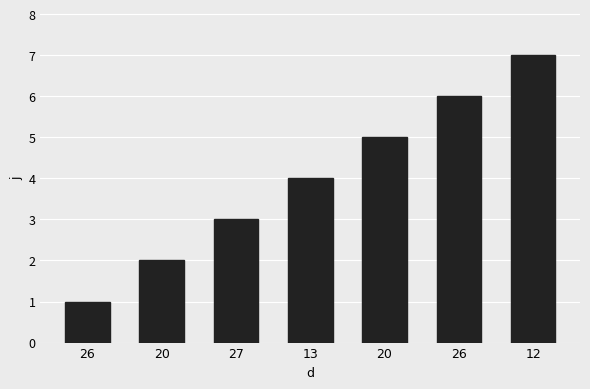

How many data points does each series have?

7